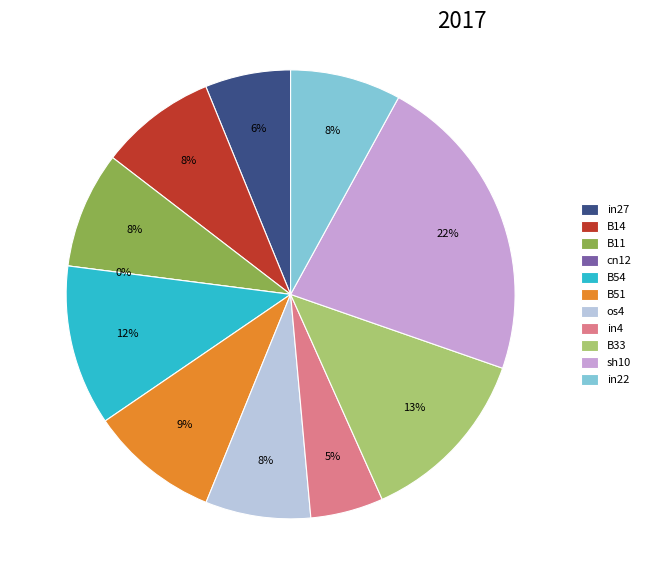

Combined, what portion of the pie is os4 and B33?

20.6%